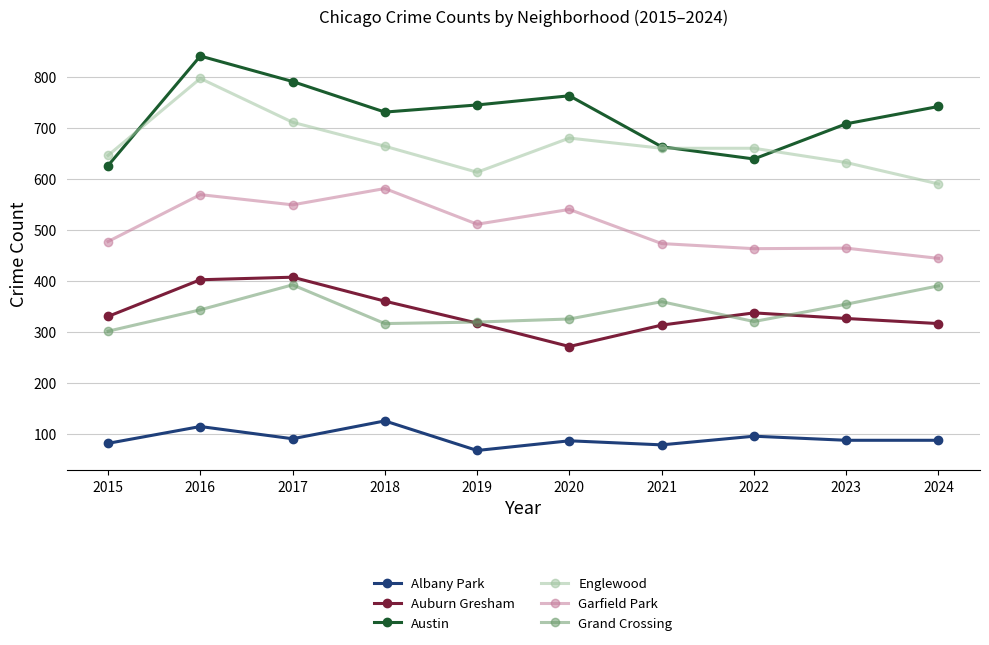

What are all the series names shown in the legend?

Albany Park, Auburn Gresham, Austin, Englewood, Garfield Park, Grand Crossing